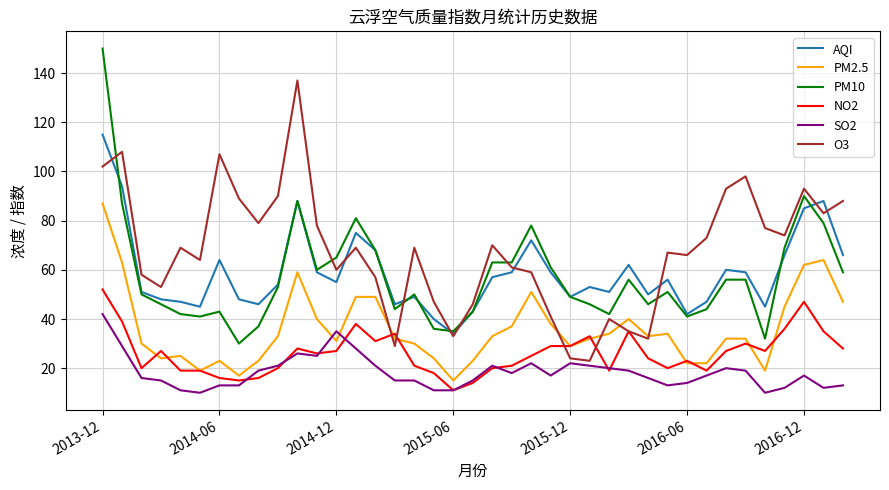

Rank the series by their maximum value, from lowest to highest.

SO2, NO2, PM2.5, AQI, O3, PM10